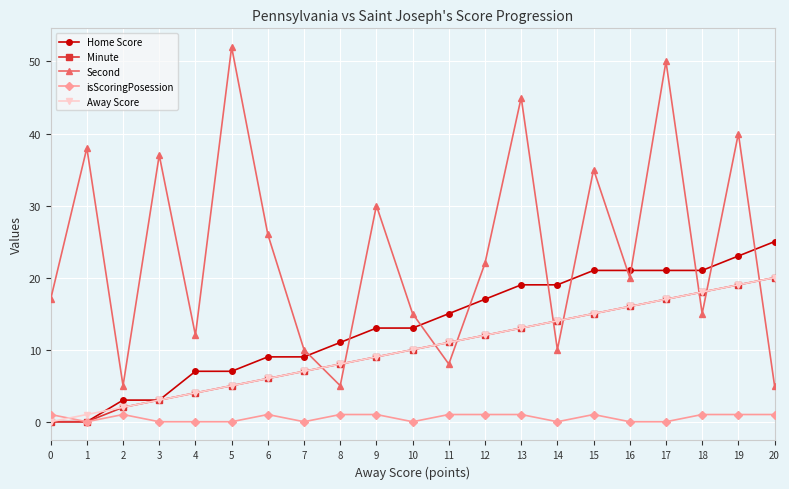

Reading left to right, transcribe all the data shown in this chart.

Home Score: 0=0	1=0	2=3	3=3	4=7	5=7	6=9	7=9	8=11	9=13	10=13	11=15	12=17	13=19	14=19	15=21	16=21	17=21	18=21	19=23	20=25
Minute: 0=0	1=0	2=2	3=3	4=4	5=5	6=6	7=7	8=8	9=9	10=10	11=11	12=12	13=13	14=14	15=15	16=16	17=17	18=18	19=19	20=20
Second: 0=17	1=38	2=5	3=37	4=12	5=52	6=26	7=10	8=5	9=30	10=15	11=8	12=22	13=45	14=10	15=35	16=20	17=50	18=15	19=40	20=5
isScoringPosession: 0=1	1=0	2=1	3=0	4=0	5=0	6=1	7=0	8=1	9=1	10=0	11=1	12=1	13=1	14=0	15=1	16=0	17=0	18=1	19=1	20=1
Away Score: 0=0	1=1	2=2	3=3	4=4	5=5	6=6	7=7	8=8	9=9	10=10	11=11	12=12	13=13	14=14	15=15	16=16	17=17	18=18	19=19	20=20